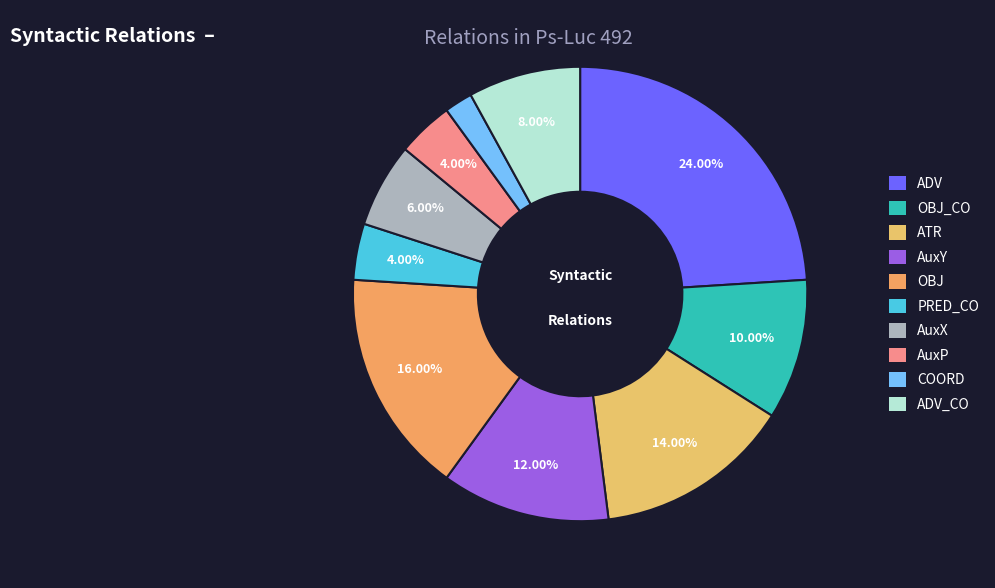

Count the number of slices in the pie.

10